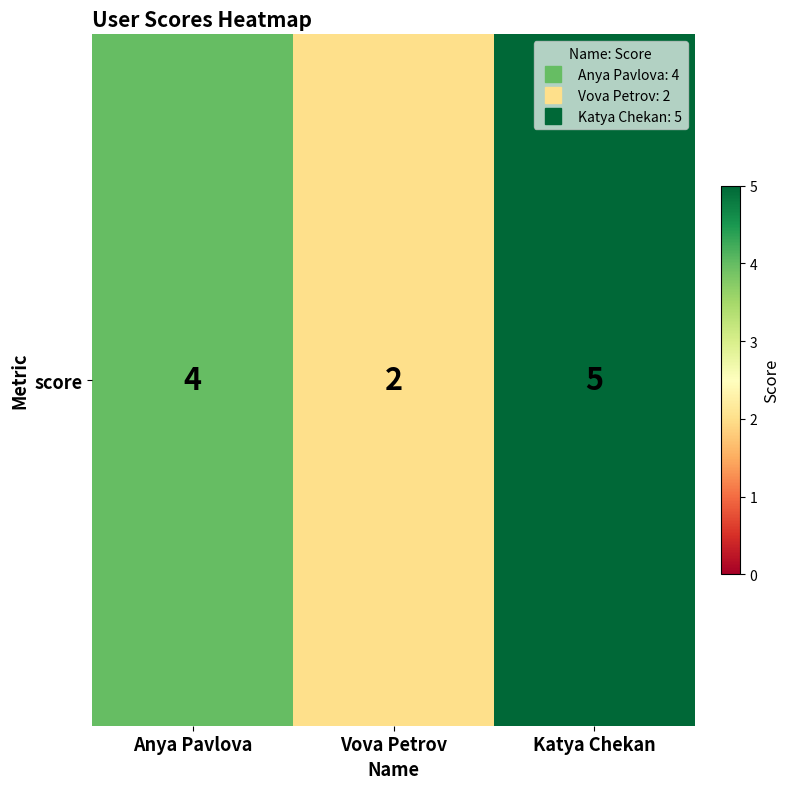

How many values are between 2 and 5?

3